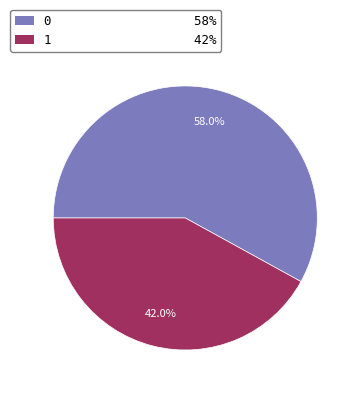

Is the sum of 1 and 0 greater than half?

Yes